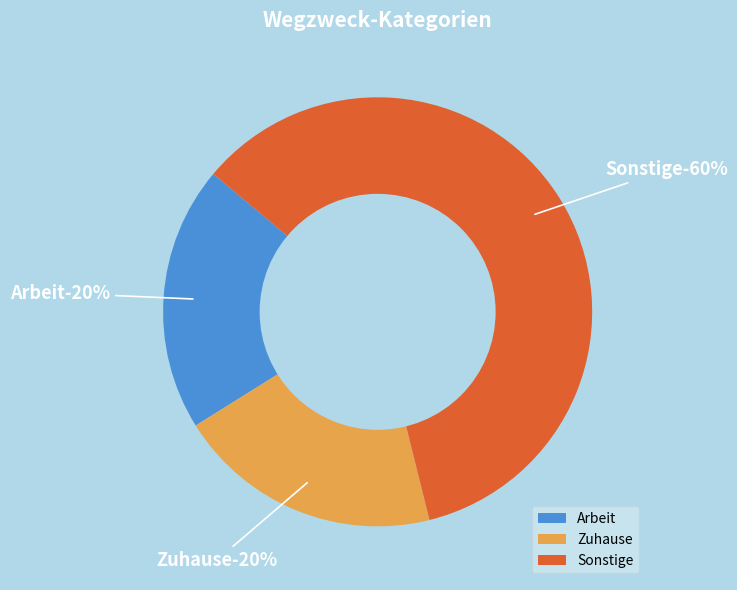

Is there a majority slice in this chart?

Yes